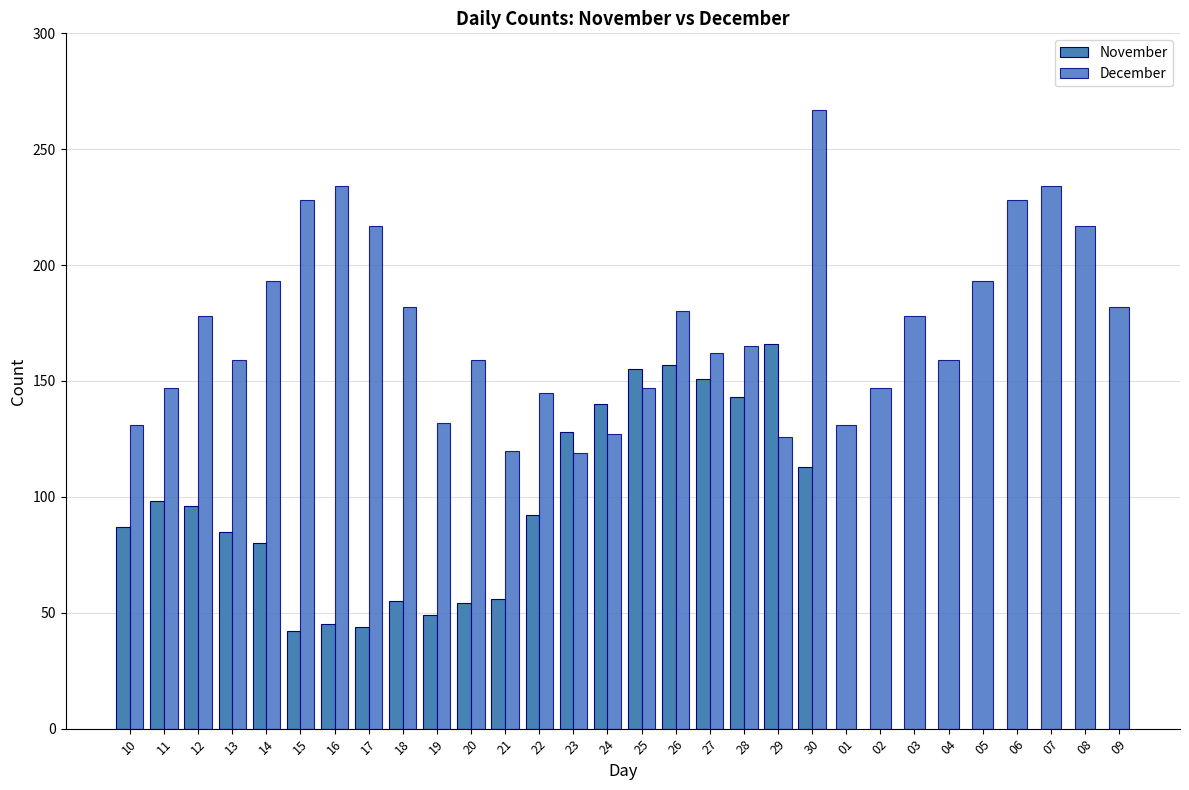

The value of December at 29 is 126. True or false?

True